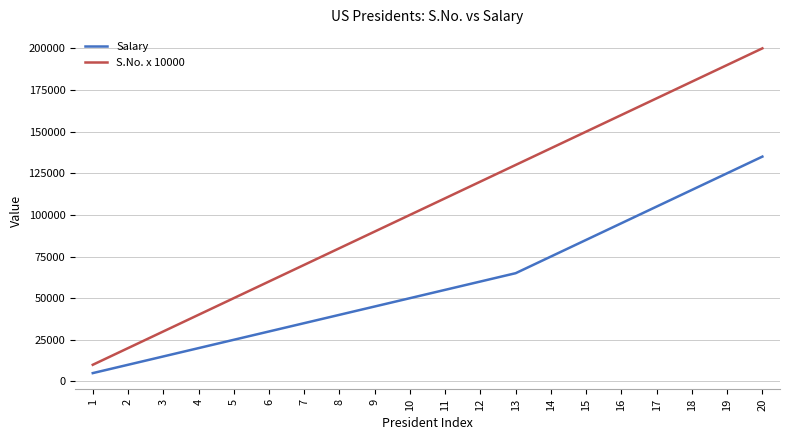

Reading left to right, list all the values displayed in this chart.

Salary: 5000	10000	15000	20000	25000	30000	35000	40000	45000	50000	55000	60000	65000	75000	85000	95000	105000	115000	125000	135000
S.No. x 10000: 10000	20000	30000	40000	50000	60000	70000	80000	90000	100000	110000	120000	130000	140000	150000	160000	170000	180000	190000	200000